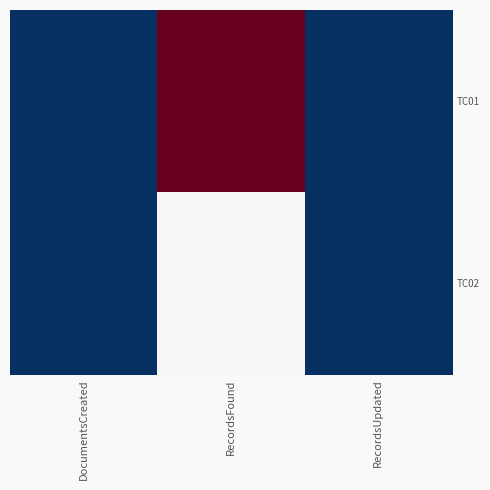

Is it true that TC01 equals 0 at RecordsUpdated?

True